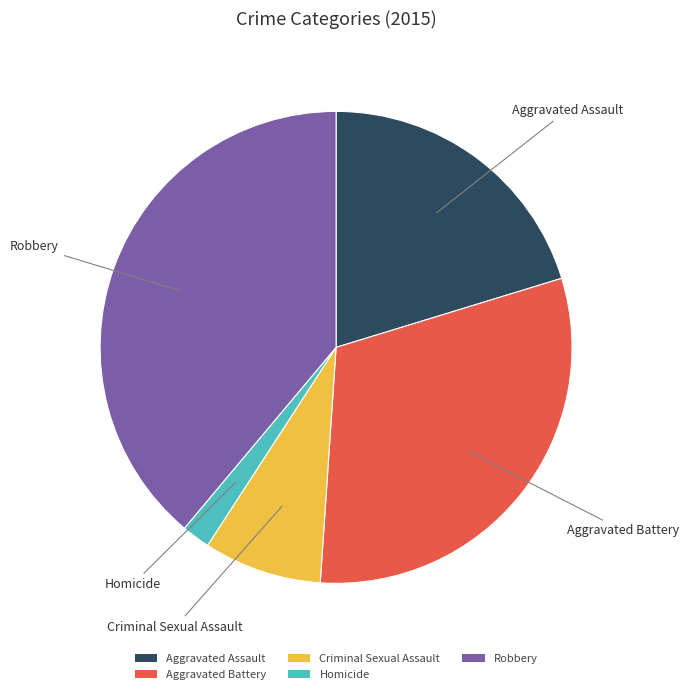

Count the number of slices in the pie.

5